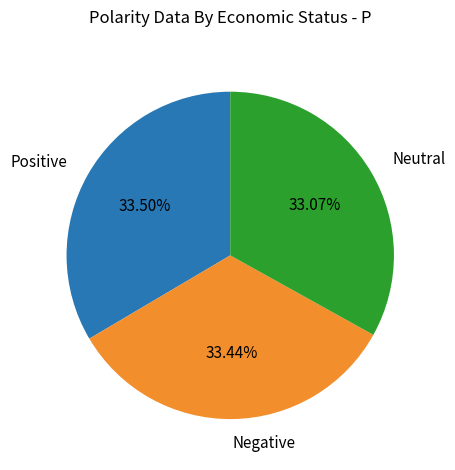

Does Positive account for over 50% of the chart?

No